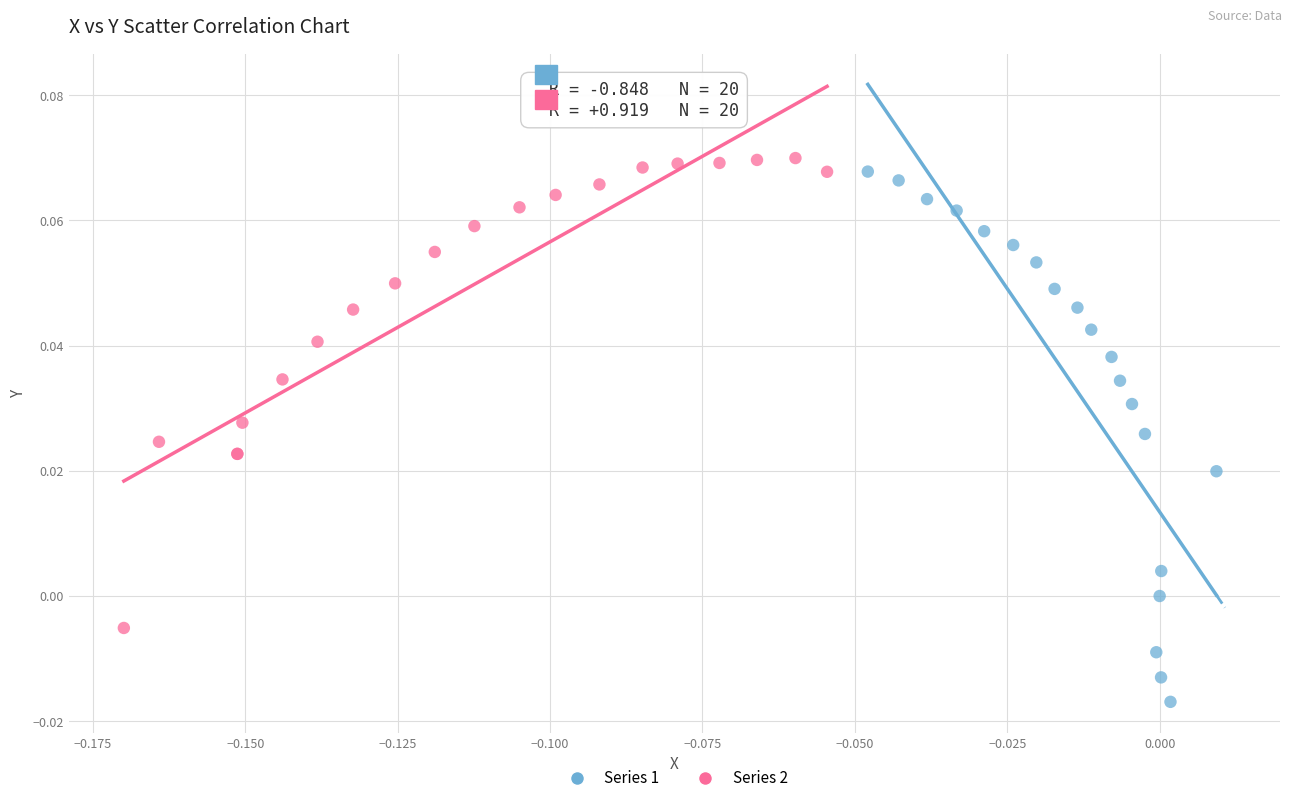

Which series has the largest Y range (max minus min)?

Series 1